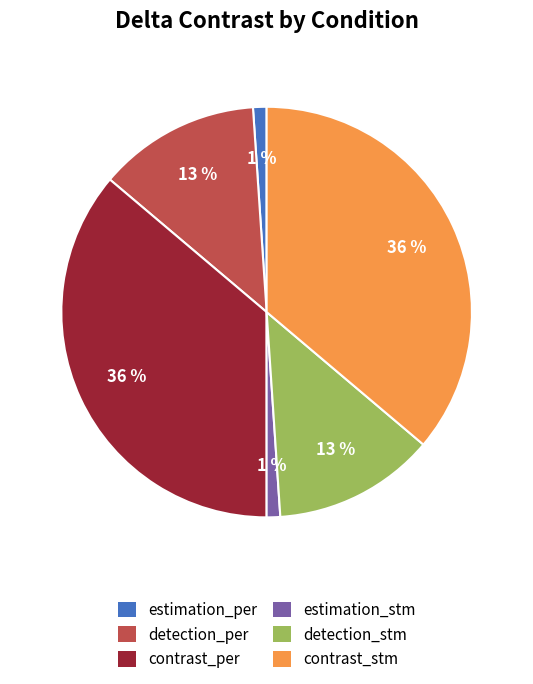

True or false: estimation_per accounts for 1% of the total.

True